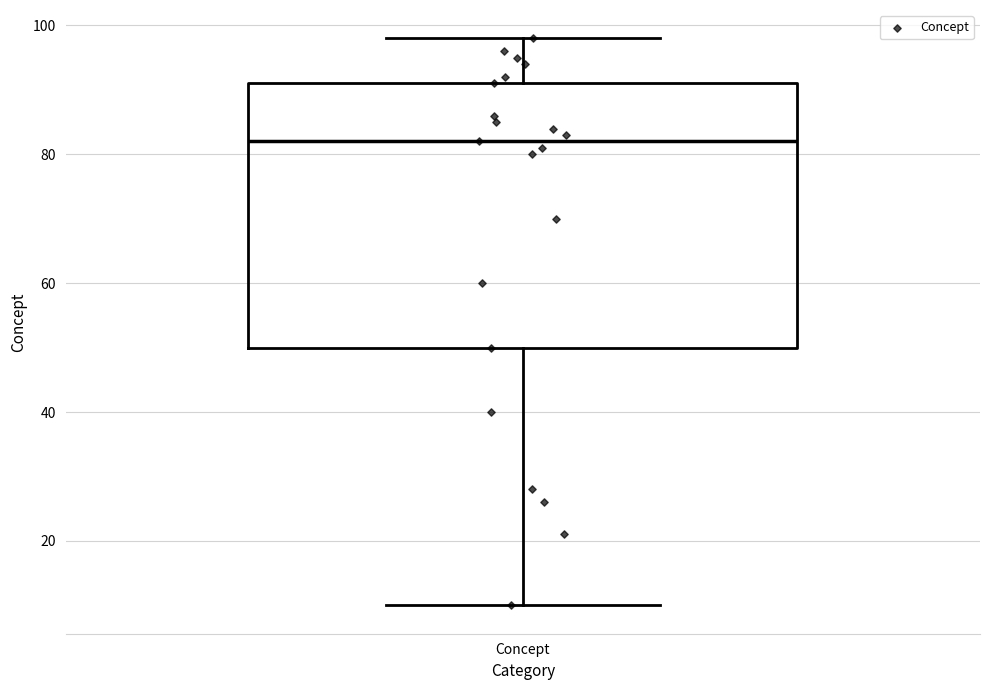

Where does the upper whisker of the box for Concept end on the y-axis? The values are not printed on the chart, so give them approximately, as read against the axis.

98